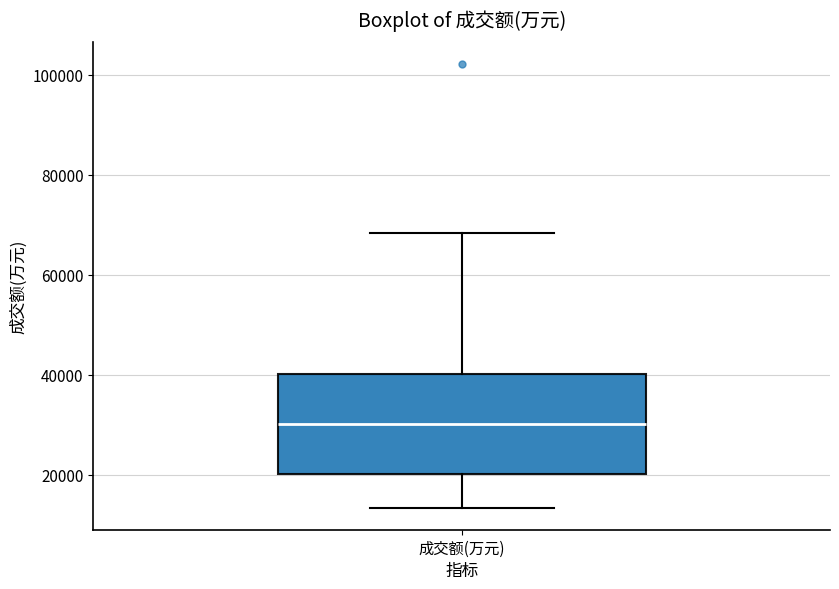

Read this box plot against the y-axis: the position of the median line, the range covered by the box, and the ends of both whiskers. The values are not printed on the chart, so give them approximately, as read against the axis.

median 30000, box 20000 to 40000, whiskers 14000 to 68000